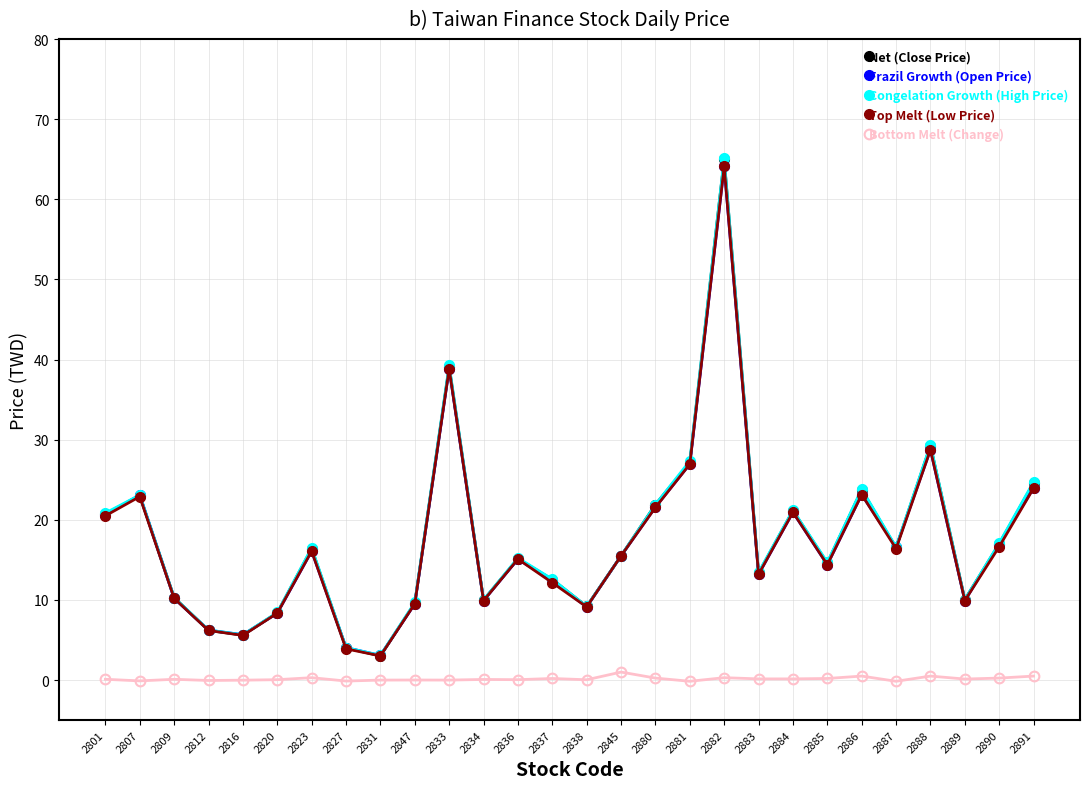

What is the sum of all Net (Close Price) values?

493.1